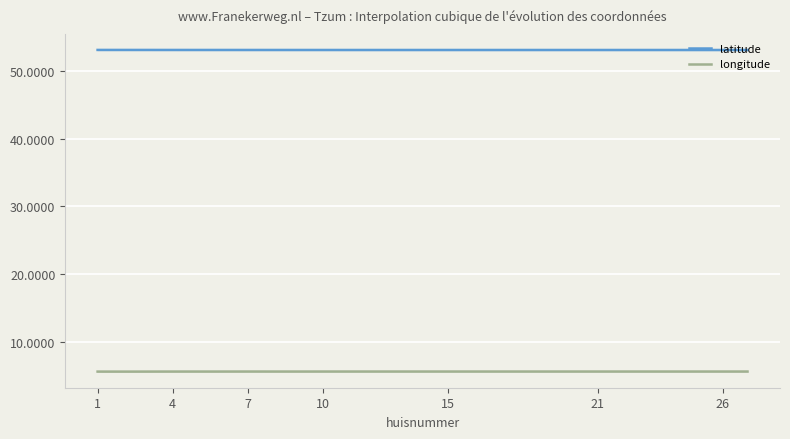

True or false: latitude and longitude cross at least once.

False